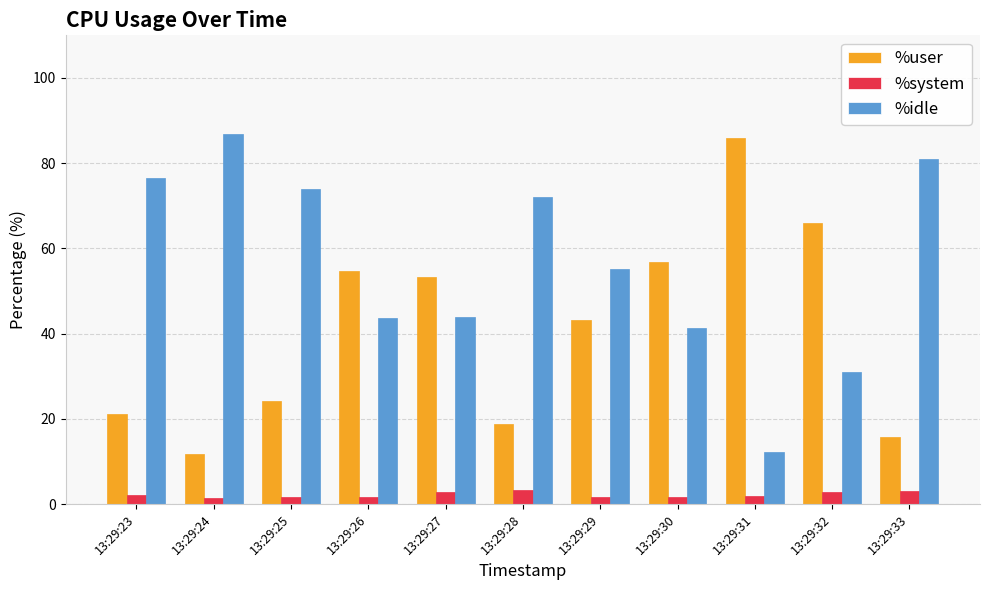

What is the difference between the highest and lowest values at 13:29:32?

63.2